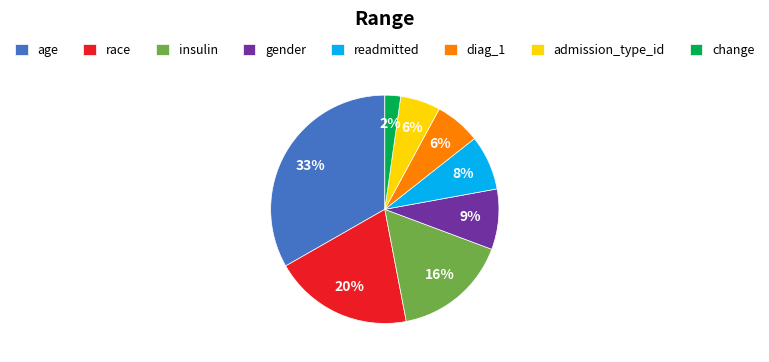

Which has a higher value, readmitted or diag_1?

readmitted